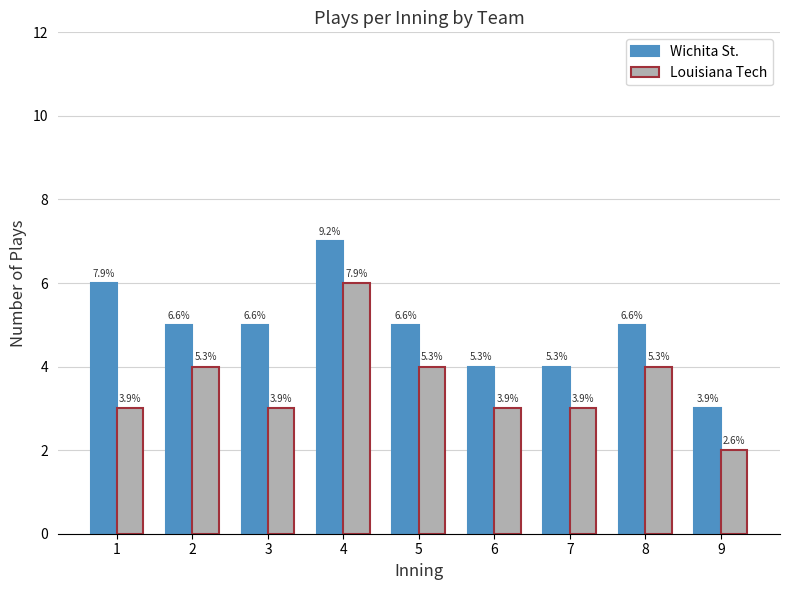

What is the difference between the second highest and minimum values in the Wichita St. series?

3